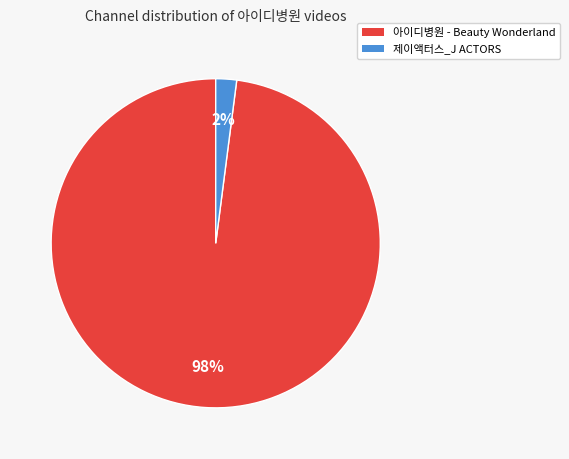

True or false: 제이액터스_J ACTORS accounts for 2% of the total.

True